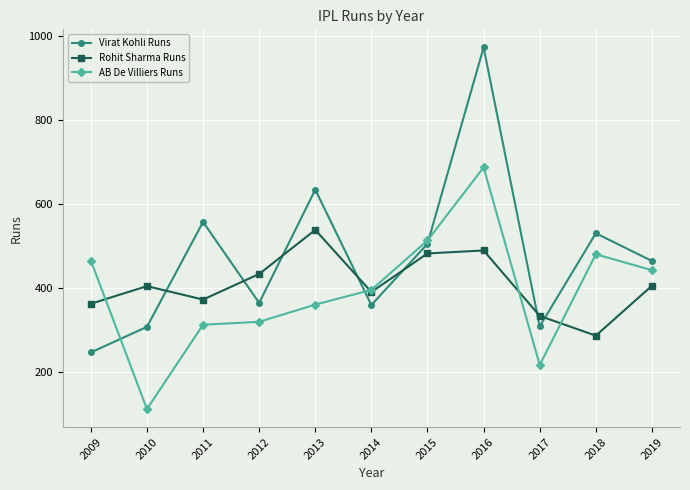

Is this an area chart (filled region under the line)?

No